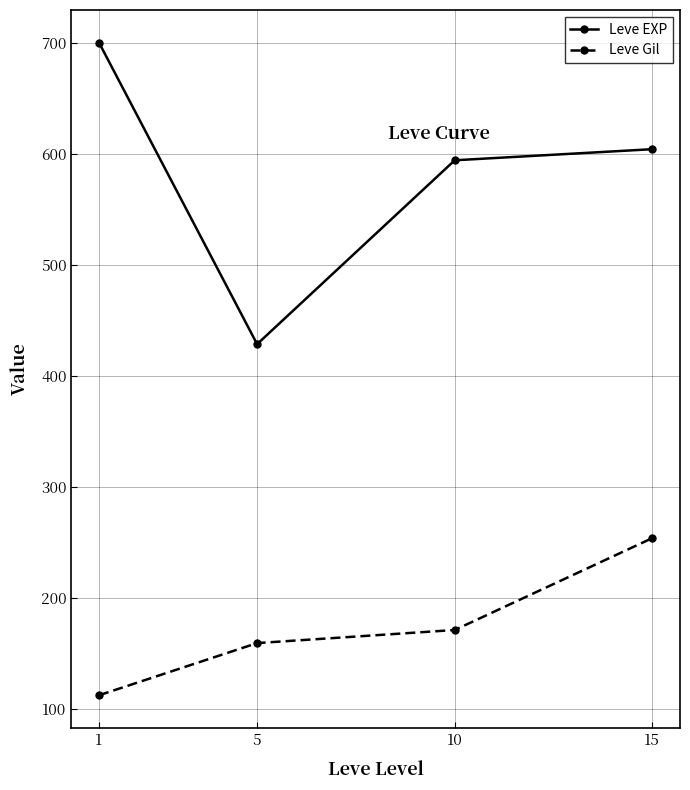

True or false: Leve EXP and Leve Gil intersect in this chart.

False